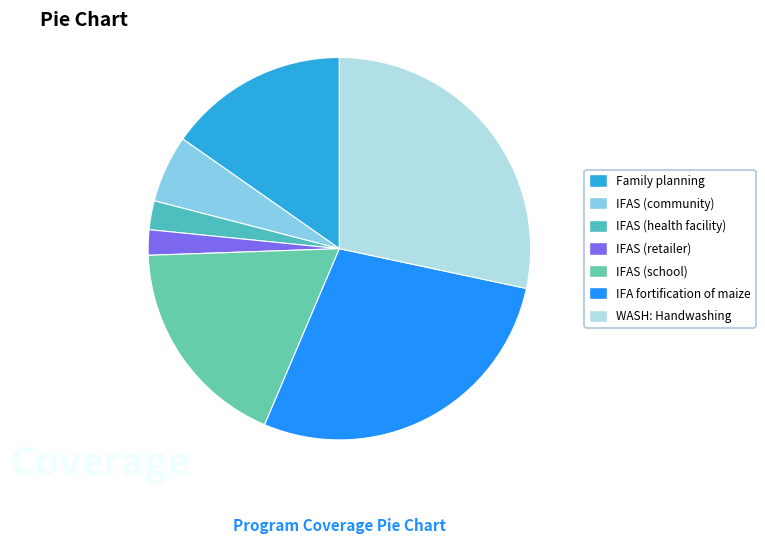

Which slice is the smallest?

IFAS (retailer)